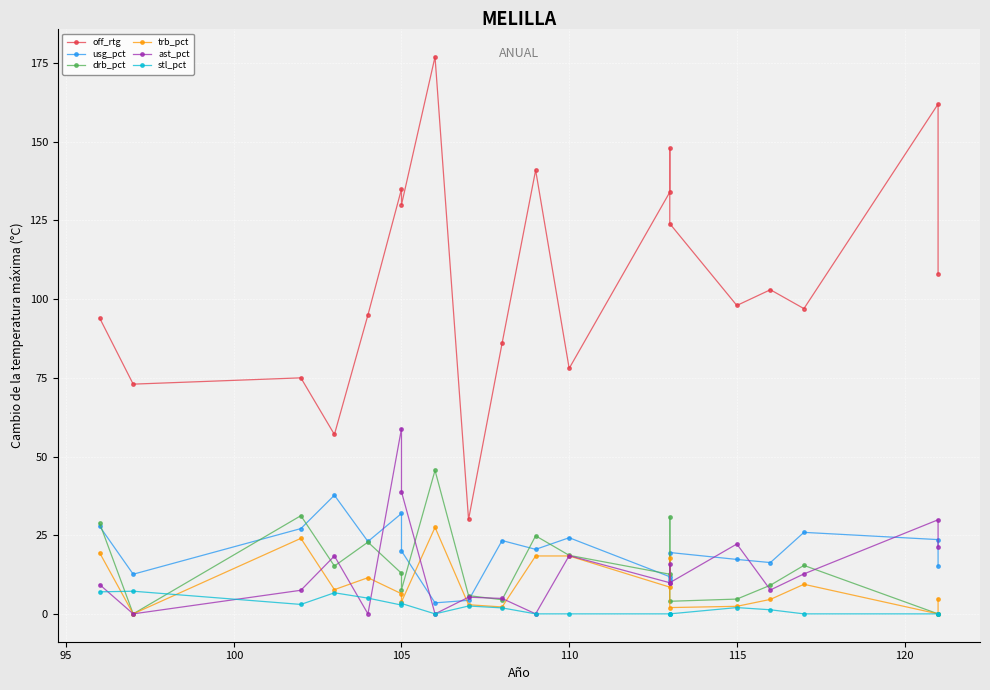

True or false: stl_pct and off_rtg cross at least once.

False